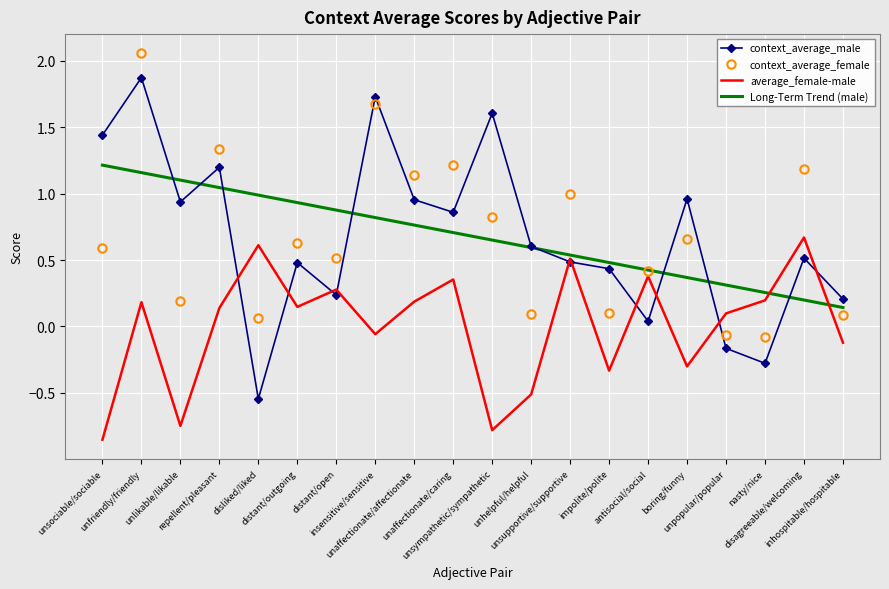

Rank the series by their maximum value, from lowest to highest.

average_female-male, Long-Term Trend (male), context_average_male, context_average_female